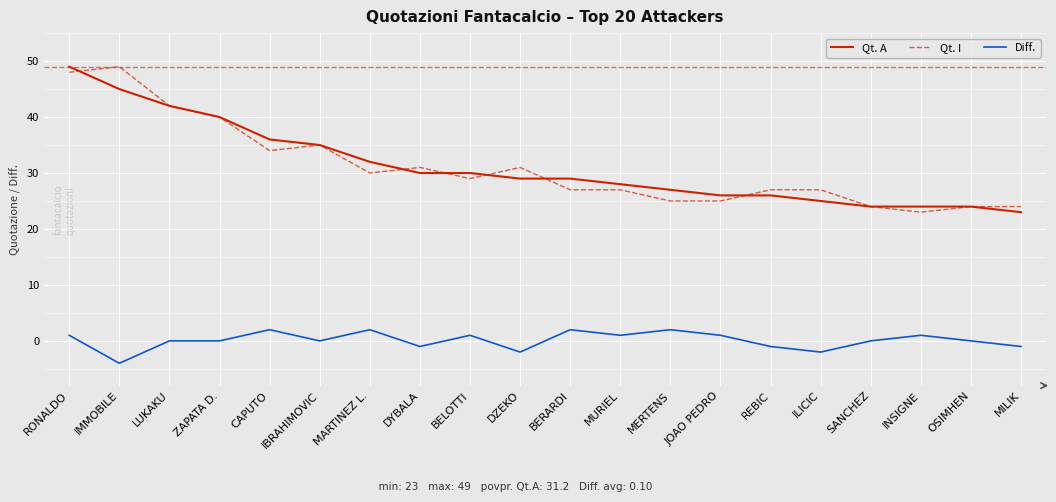

What is the difference between the maximum and minimum values in the Diff. series?

6